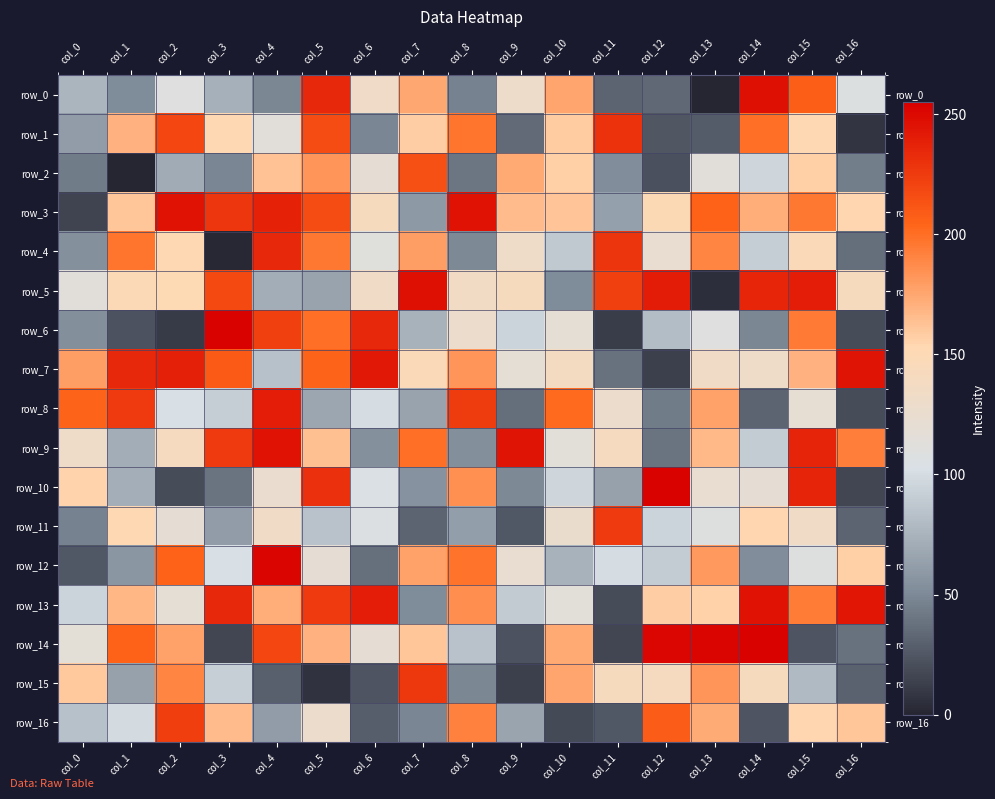

What is the difference between the highest and lowest values at col_10?

184